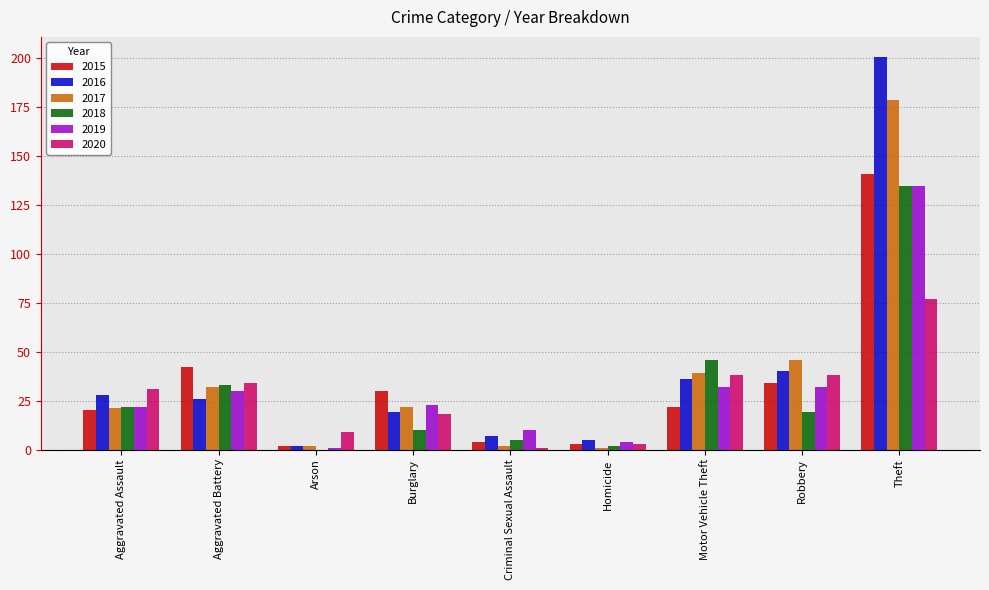

What are all the series names shown in the legend?

2015, 2016, 2017, 2018, 2019, 2020